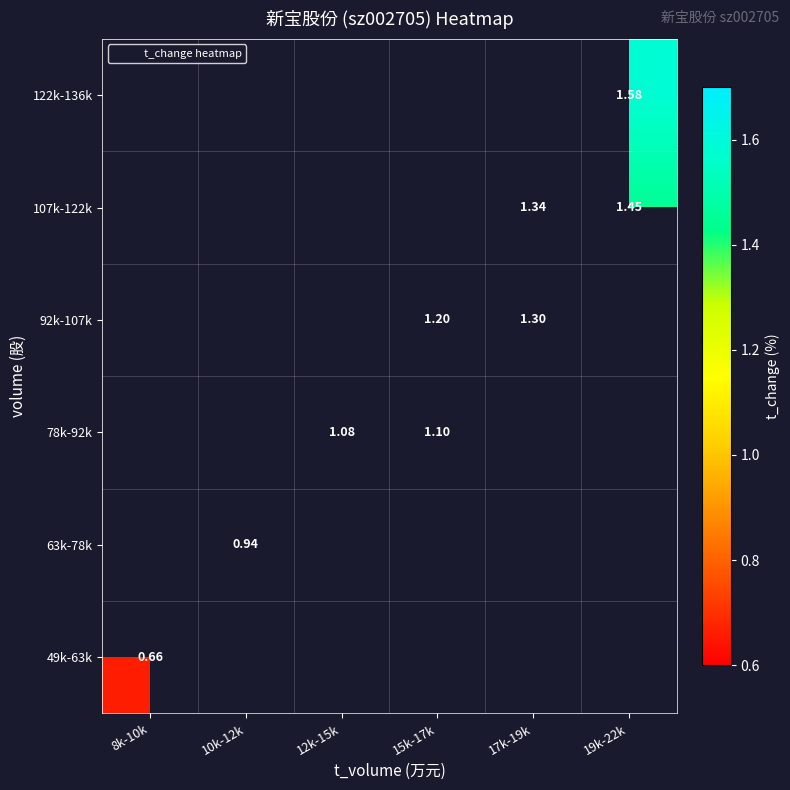

How many data points in 92k-107k are above 1?

2